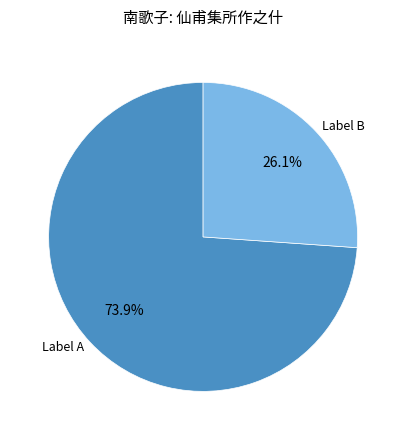

Is there a majority slice in this chart?

Yes